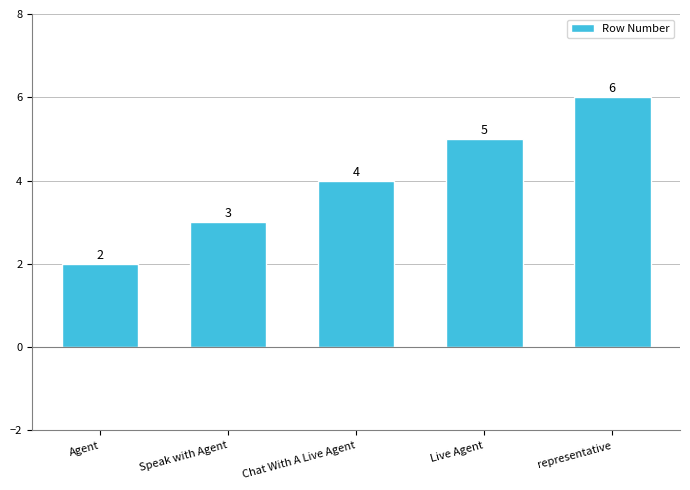

What is the difference between the second highest and minimum values?

3